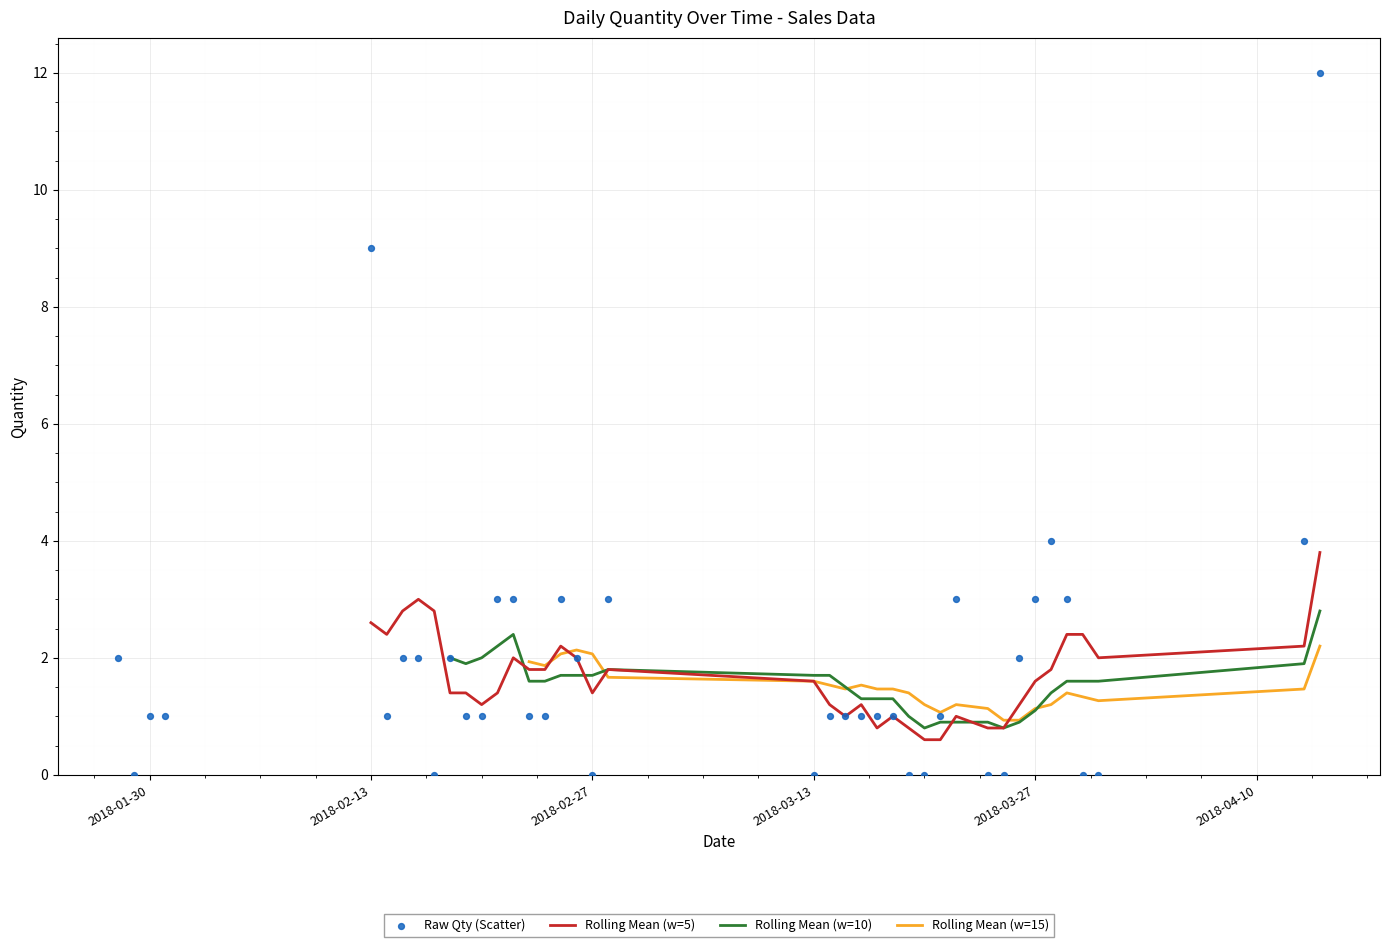

Which series reaches the maximum Y coordinate?

Raw Qty (Scatter)